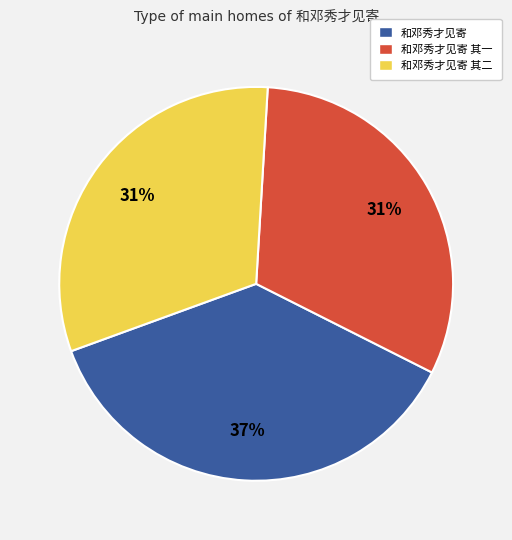

To the nearest percent, what is the average slice percentage?

33%